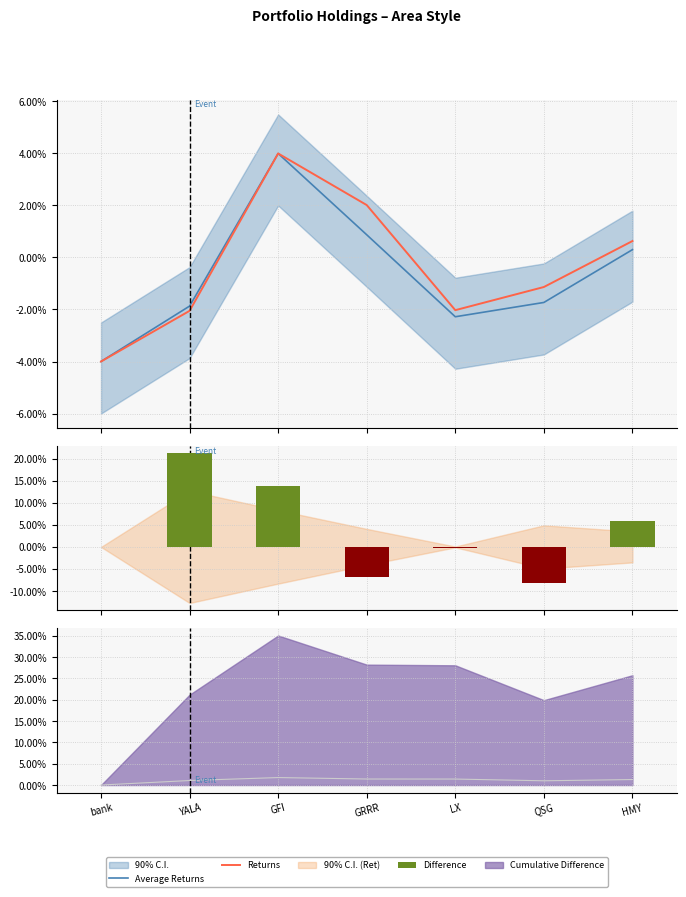

What is the label of the 1st bar from the right?

HMY